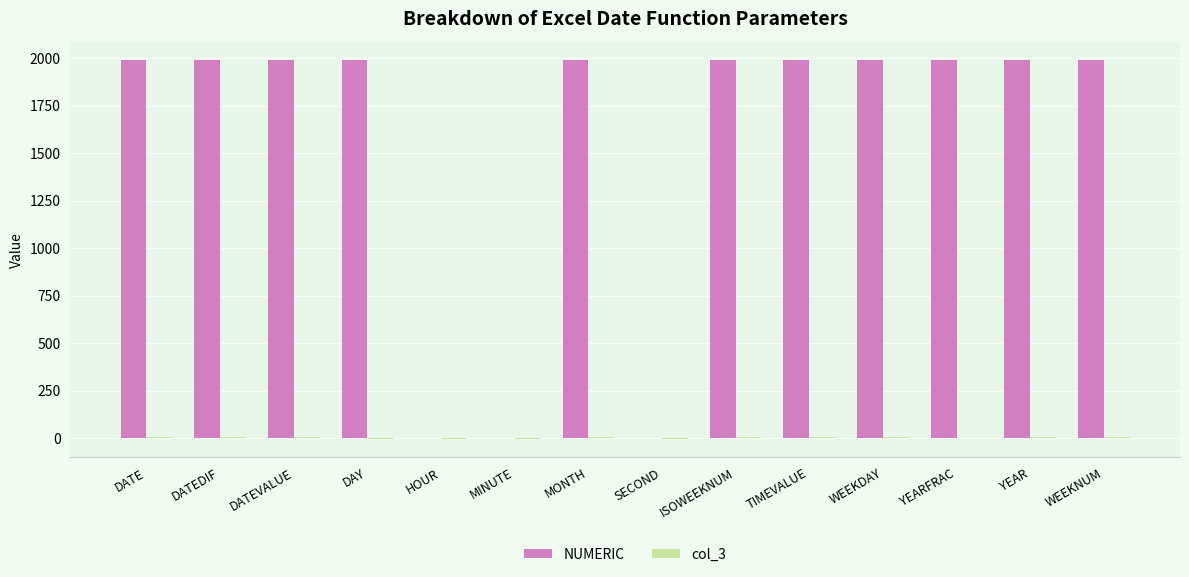

True or false: NUMERIC has a value of 1227.3 at WEEKNUM.

False